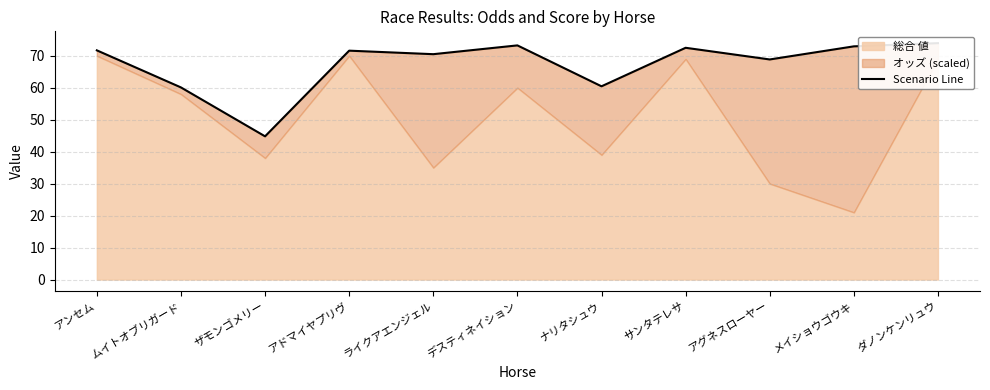

How many interior local peaks (higher than both neighbors) does the data have?

3